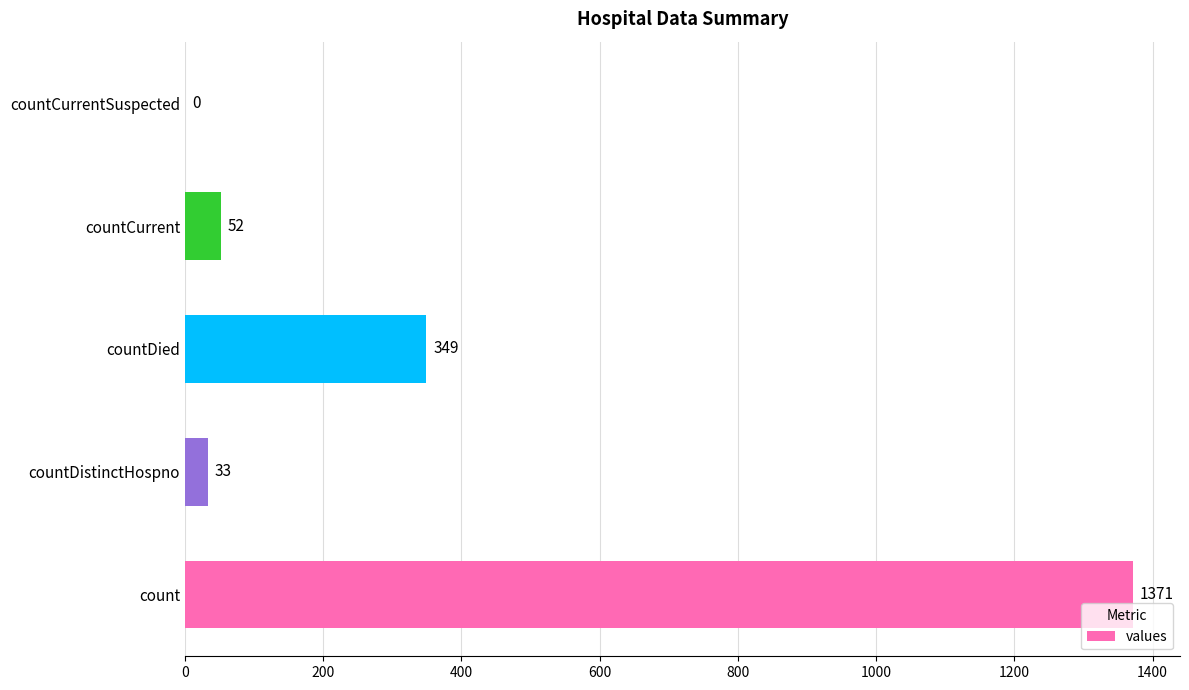

Reading top to bottom, what are all the values shown in this chart?

countCurrentSuspected=0	countCurrent=52	countDied=349	countDistinctHospno=33	count=1371